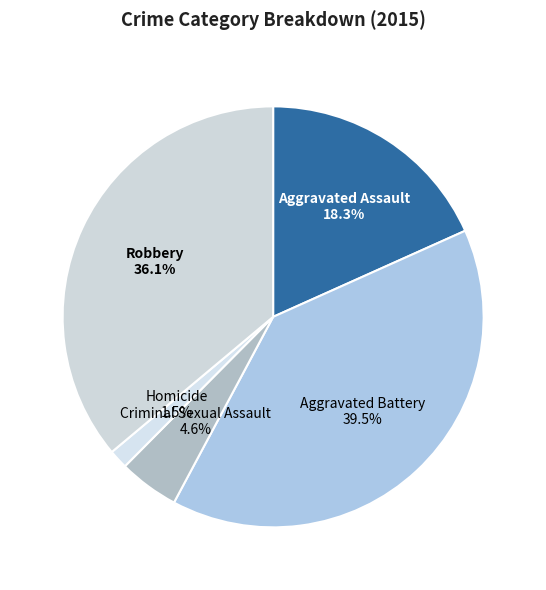

Do Robbery and Aggravated Assault together represent more than half of the pie?

Yes